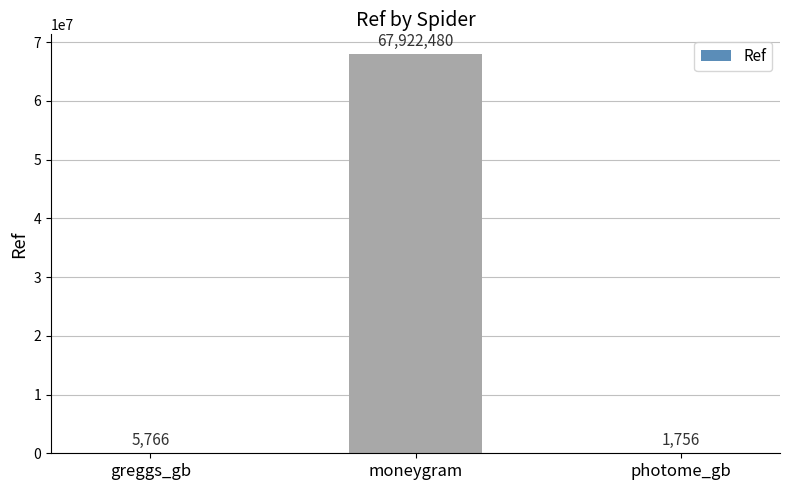

What is the difference between the values at greggs_gb and photome_gb?

4010